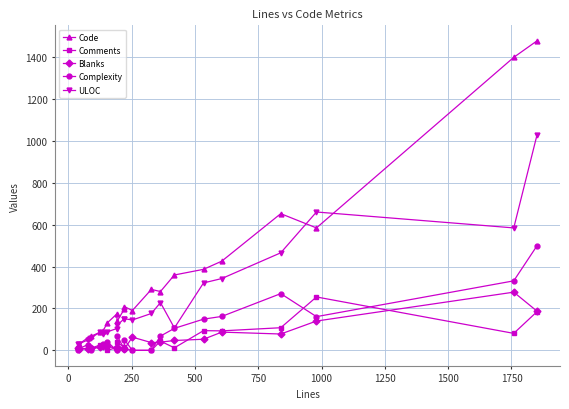

What are all the series names shown in the legend?

Code, Comments, Blanks, Complexity, ULOC